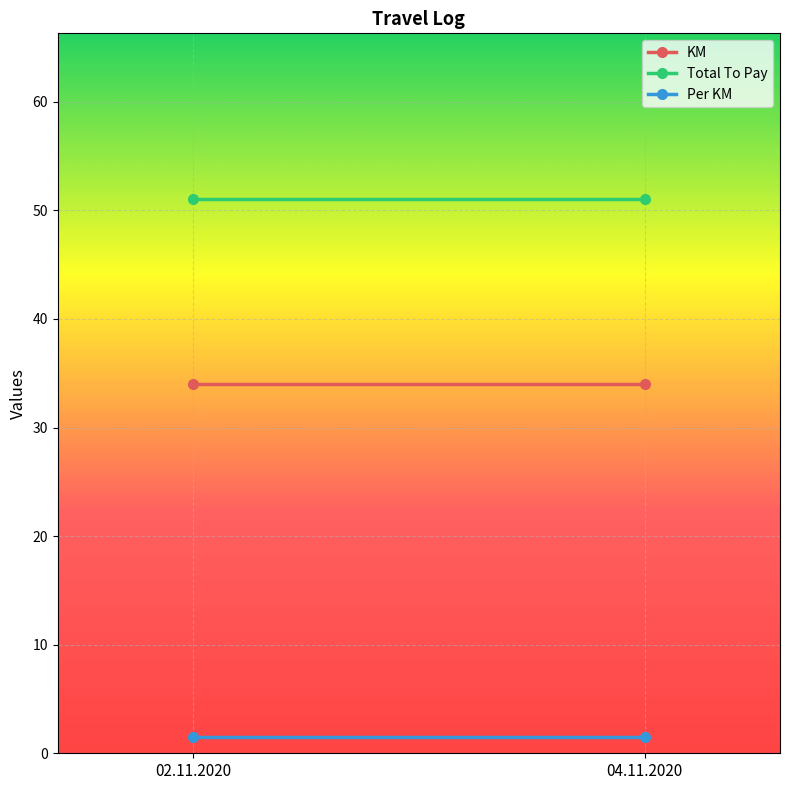

Rank the series by their maximum value, from highest to lowest.

Total To Pay, KM, Per KM